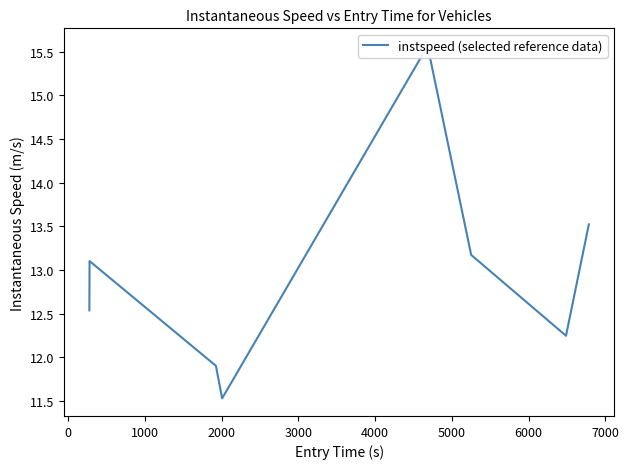

How many data points are less than 13?

4